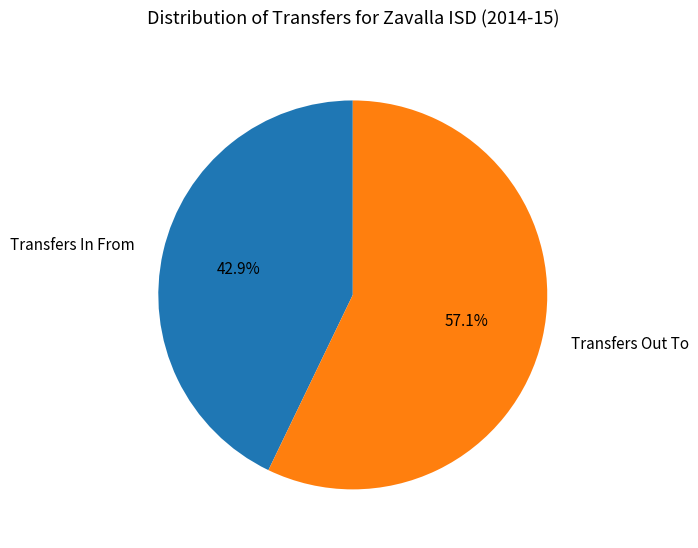

The Transfers In From slice represents 43% of the pie. True or false?

True